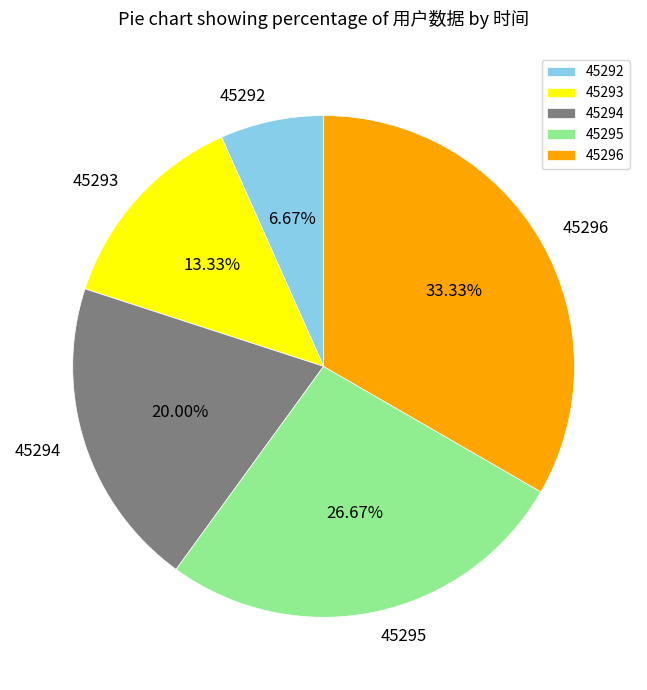

How many slices are in this pie chart?

5